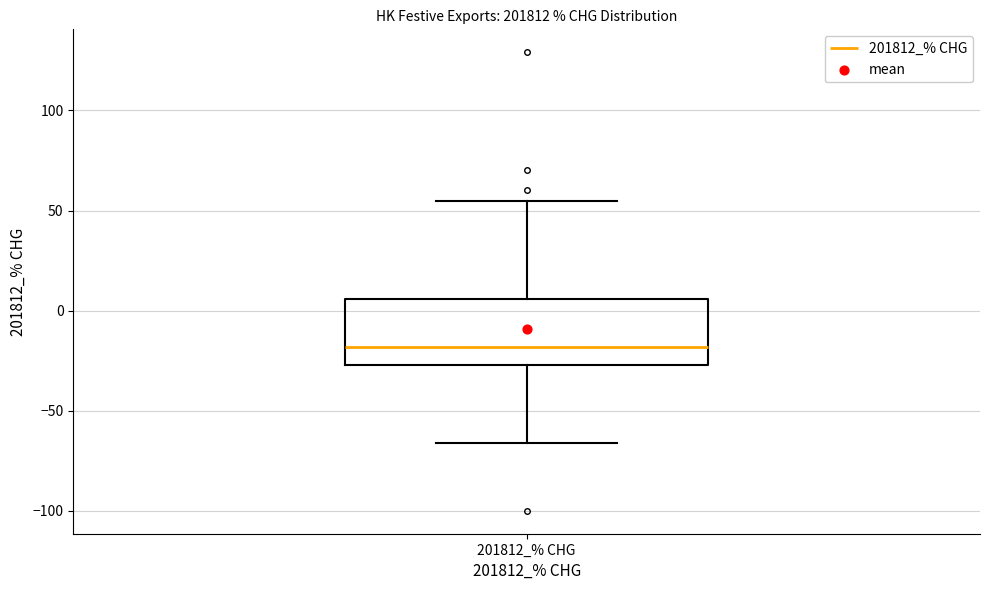

Transcribe this box plot: give where the median line is, the range the box spans, and where the two whiskers end, as read against the y-axis. The values are not printed on the chart, so give them approximately, as read against the axis.

median -20, box -25 to 5, whiskers -65 to 55